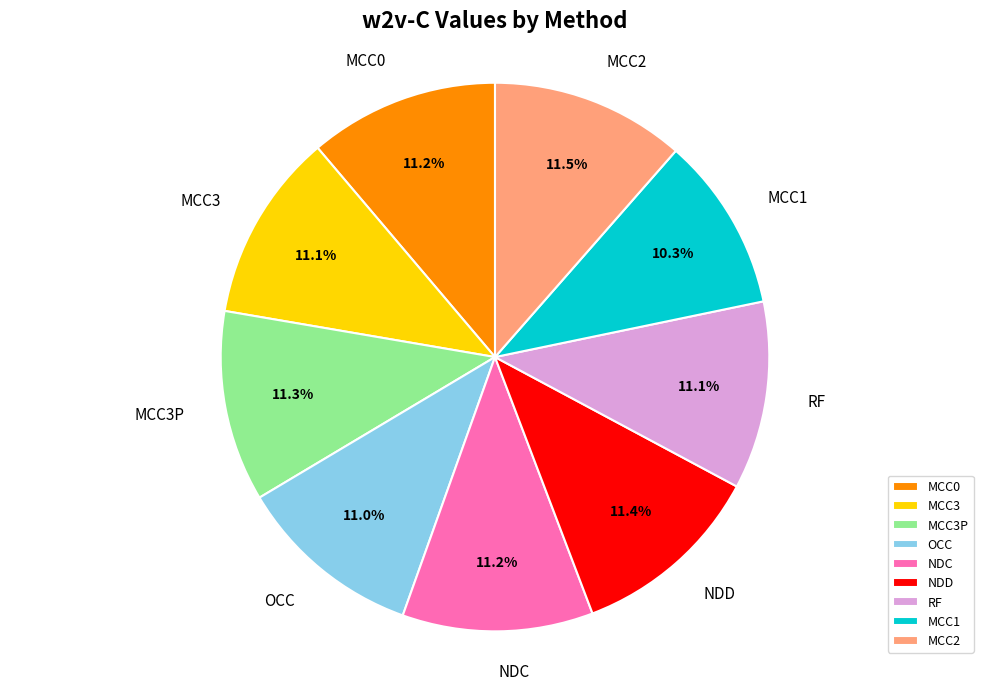

What is the smallest slice in the pie chart?

MCC1